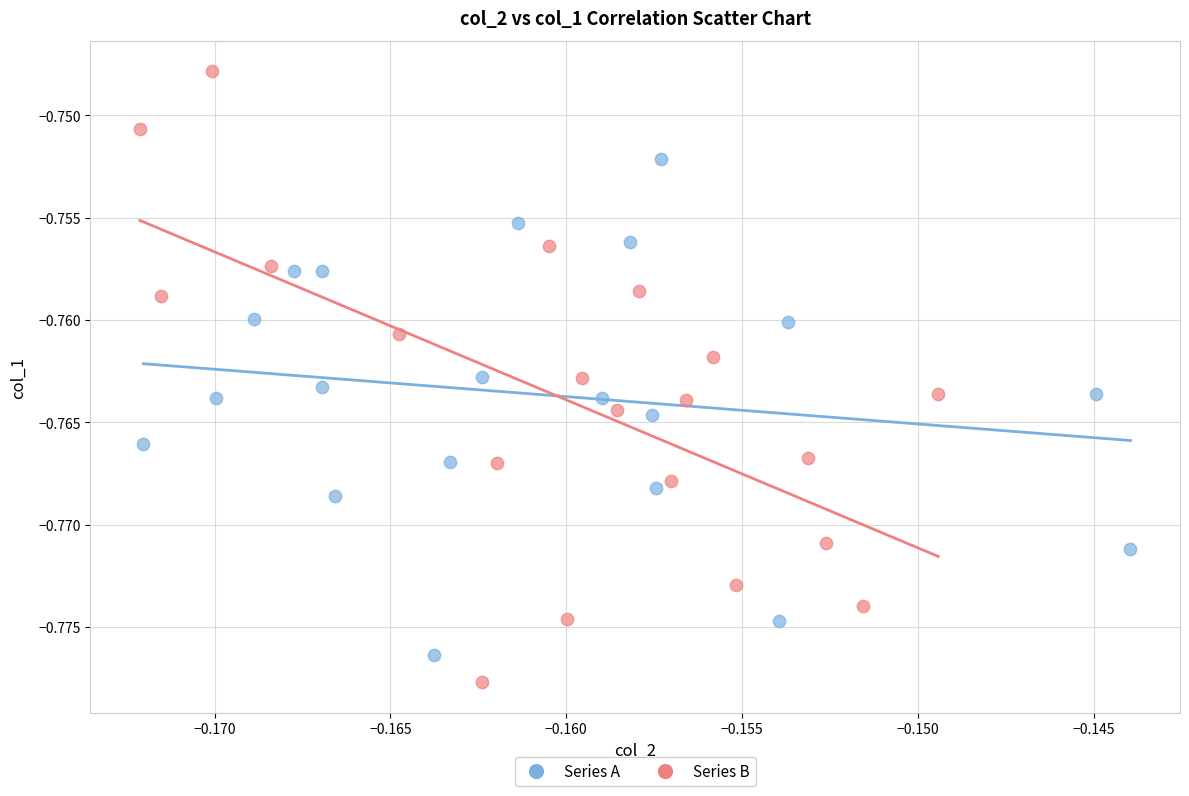

Which series contains the lowest Y value?

Series B